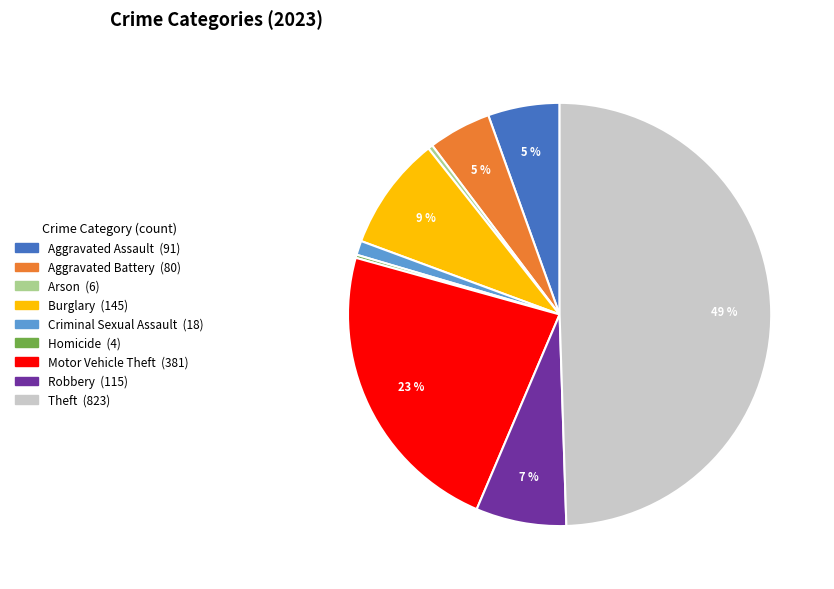

What is the largest slice in the pie chart?

Theft